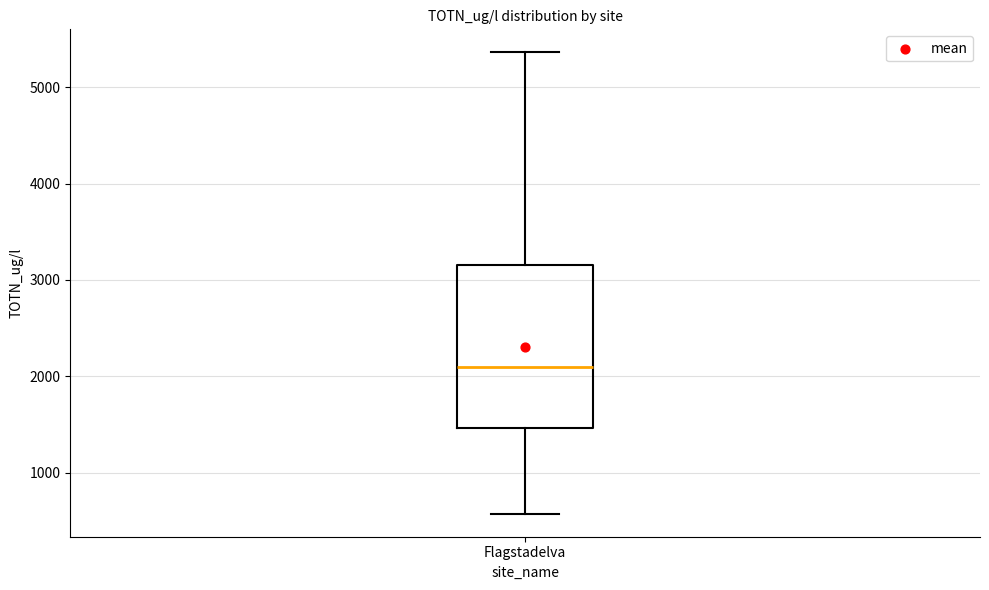

Read this box plot against the y-axis: the position of the median line, the range covered by the box, and the ends of both whiskers. The values are not printed on the chart, so give them approximately, as read against the axis.

median 2100, box 1500 to 3200, whiskers 600 to 5400